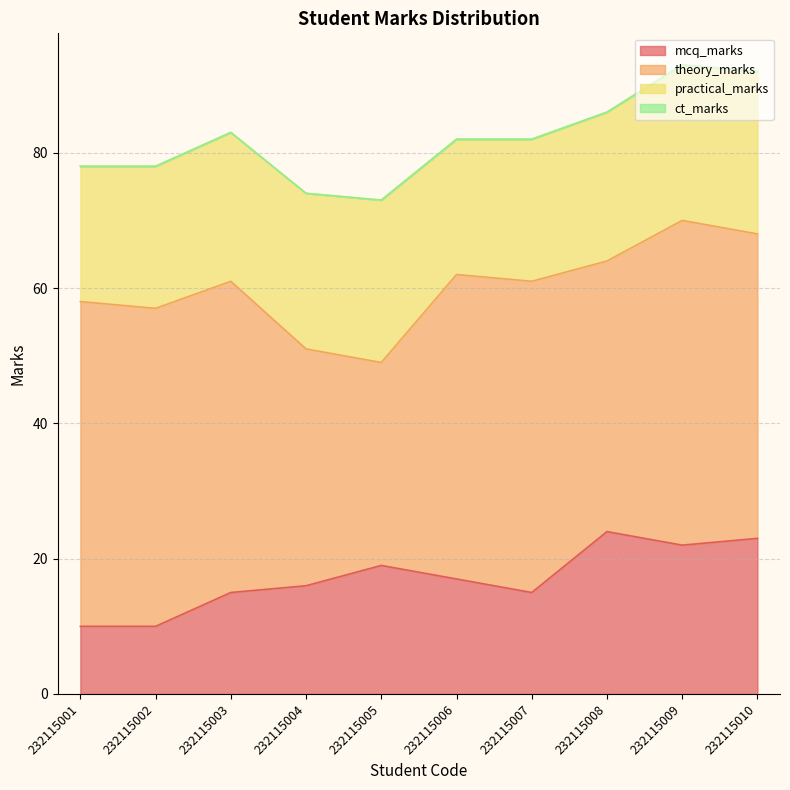

What is the difference between the highest and lowest values at 232115007?

46